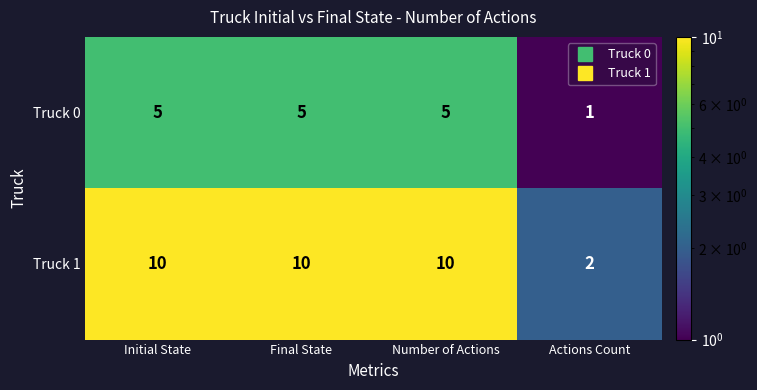

How many data points does each series have?

4